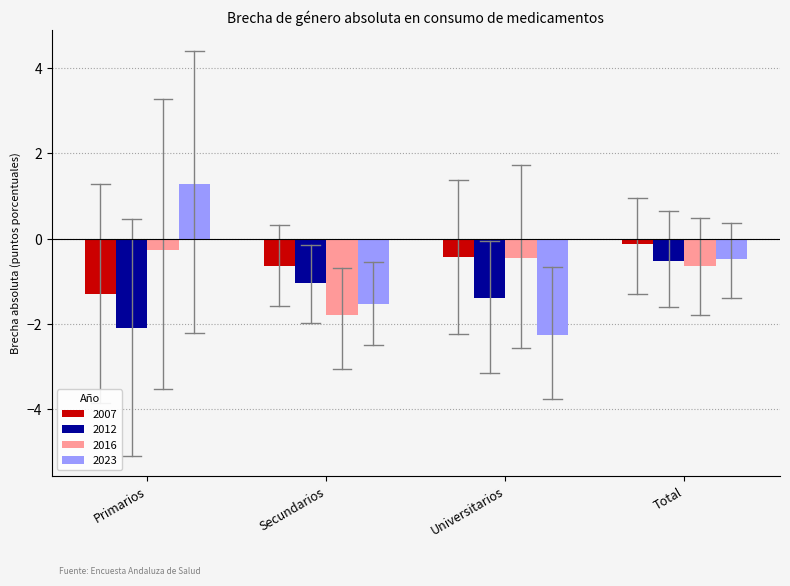

How many data points does each series have?

4